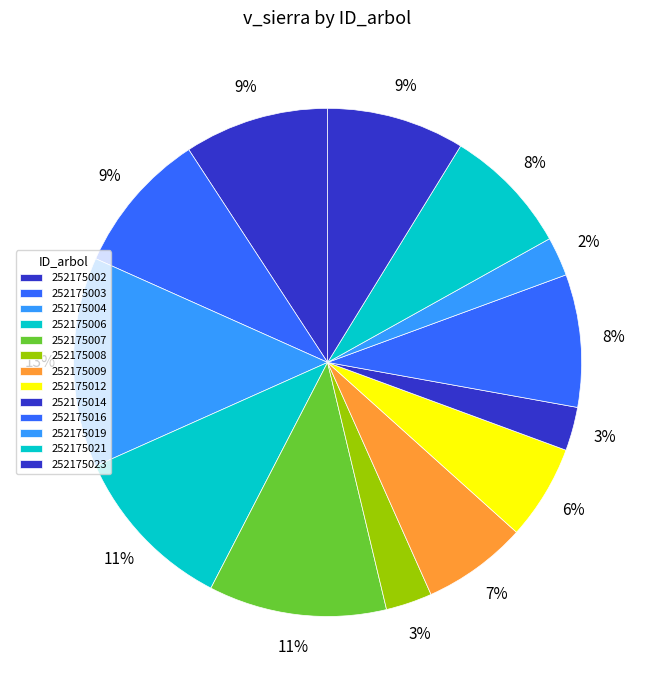

What percentage do 252175006 and 252175021 together represent?

18.8%